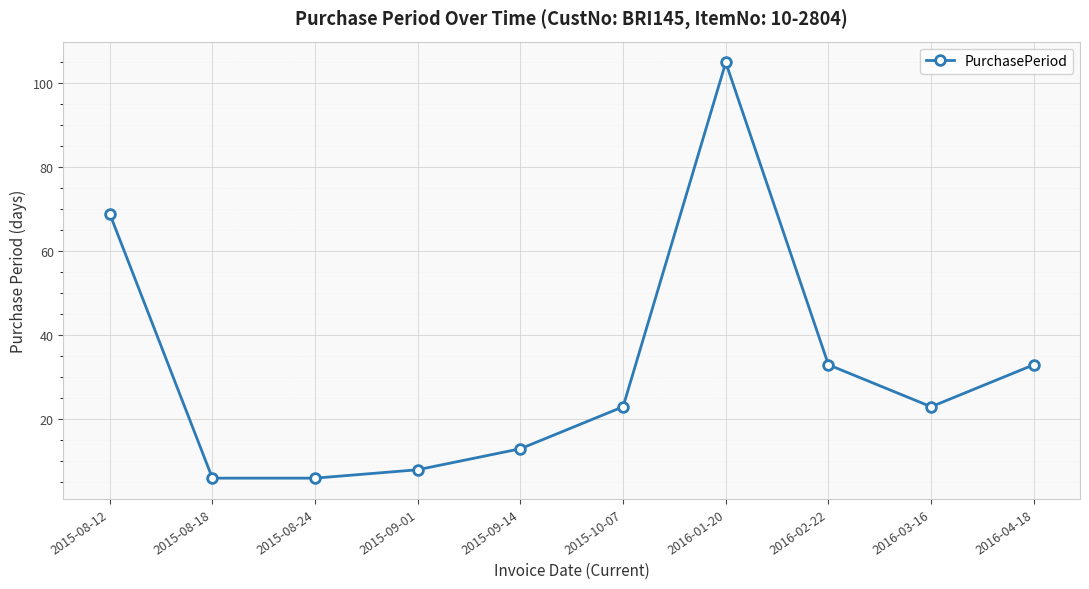

What is the difference between the second highest and second lowest values?

63